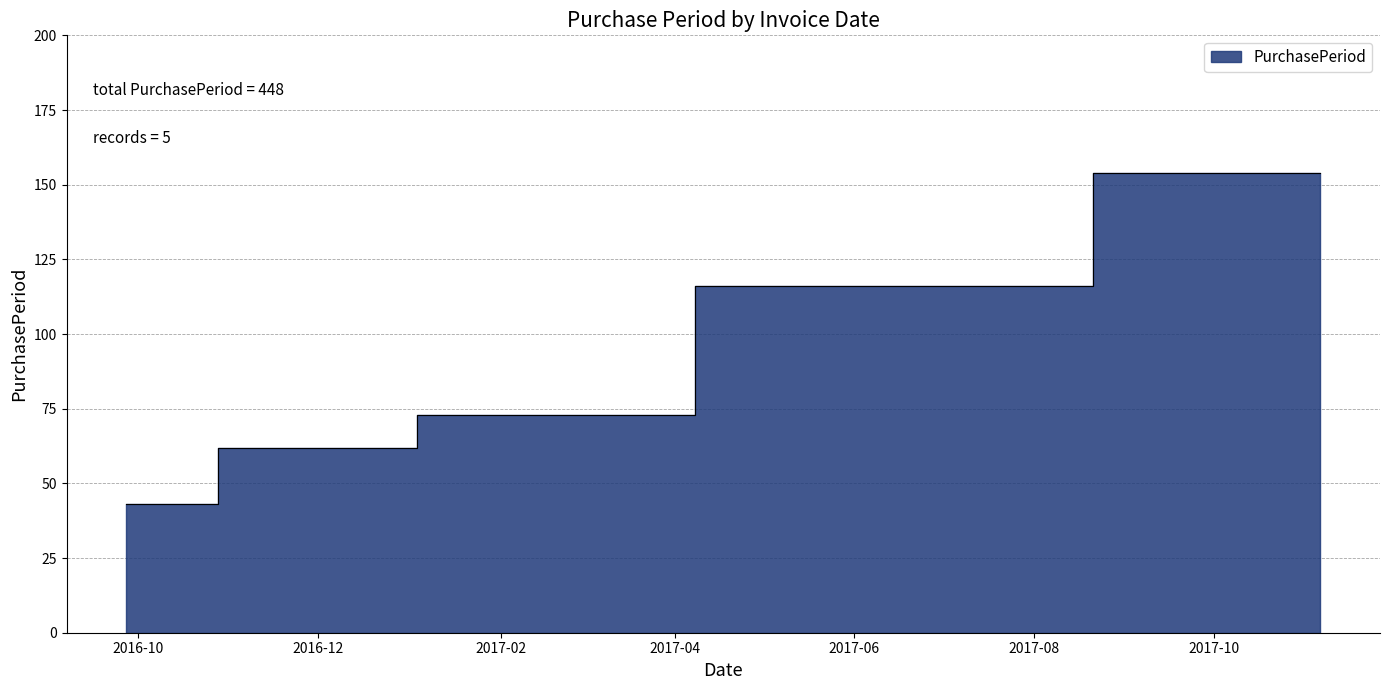

What is the difference between the maximum and minimum values?

111